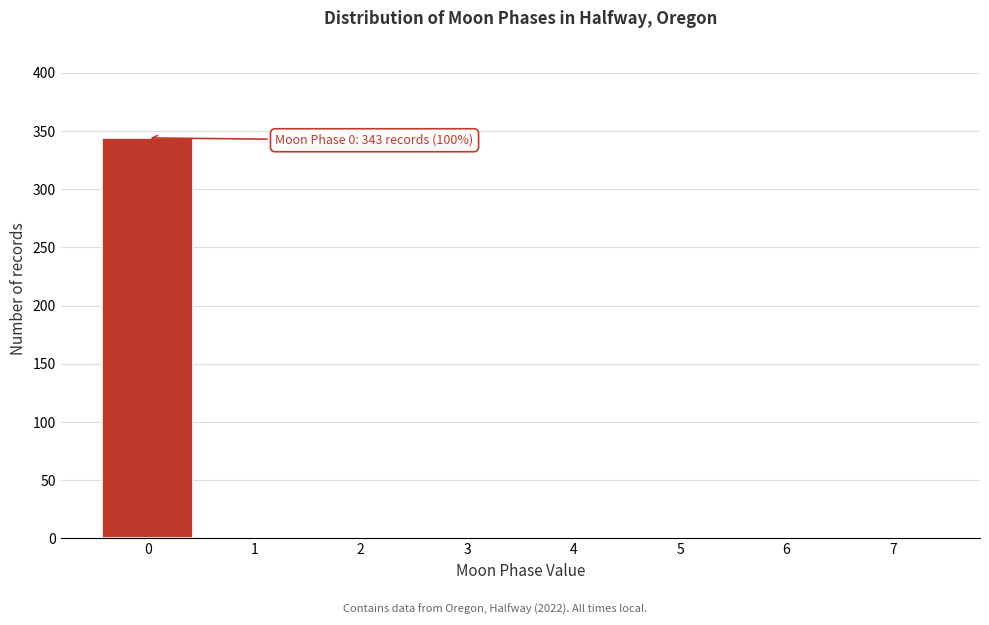

Which range on the x-axis has the tallest bar?

-0.5 to 0.5